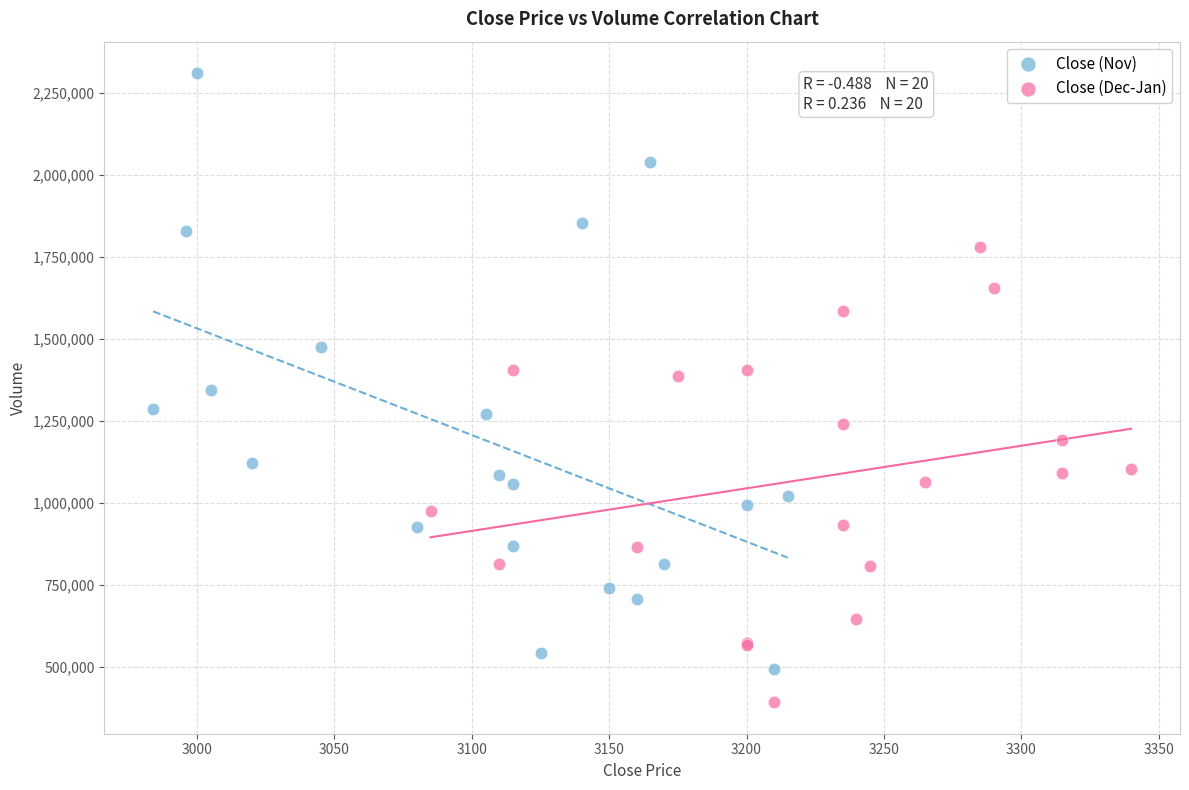

Which series has the largest Y range (max minus min)?

Close (Nov)